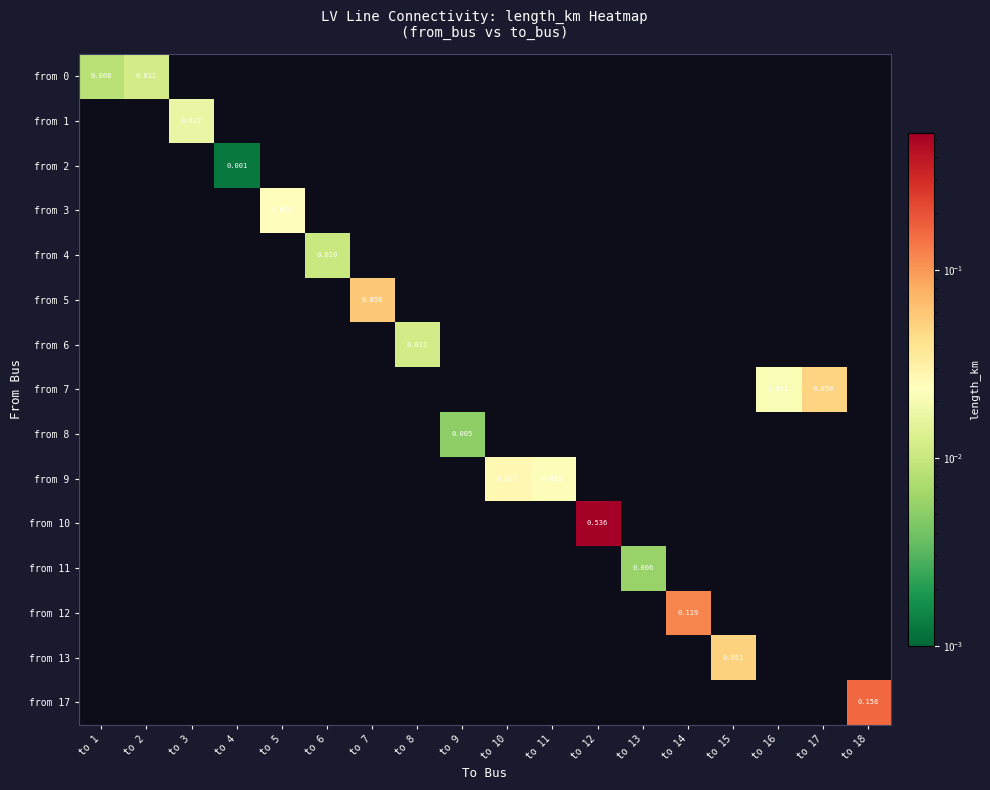

What is the maximum value for from 12?

0.1